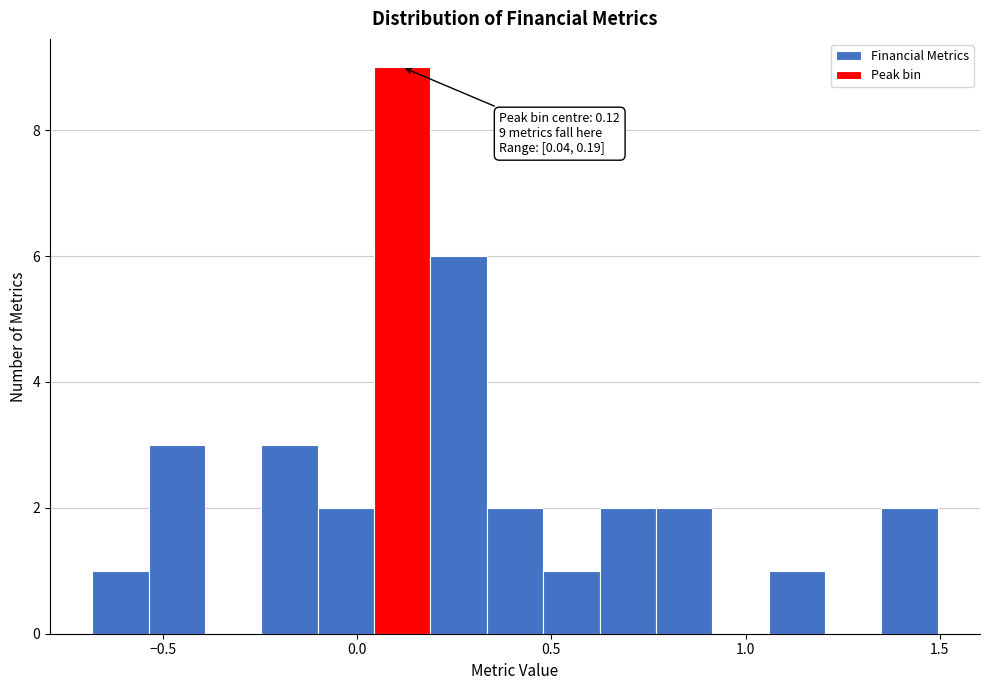

Around what value on the x-axis is the tallest bar? Give the approximate position of its centre, as read against the axis.

0.10